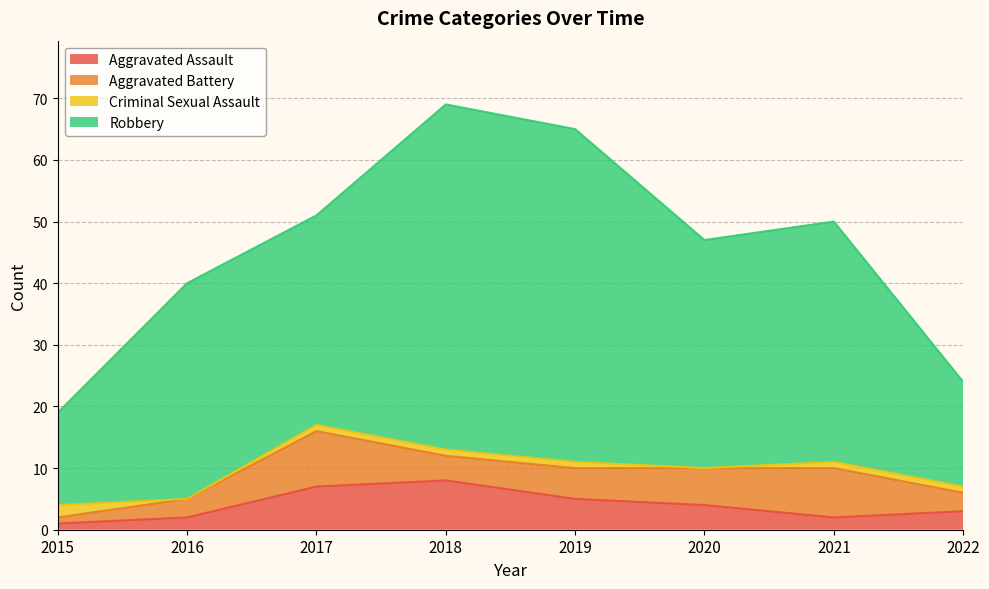

True or false: Criminal Sexual Assault and Aggravated Battery cross at least once.

True